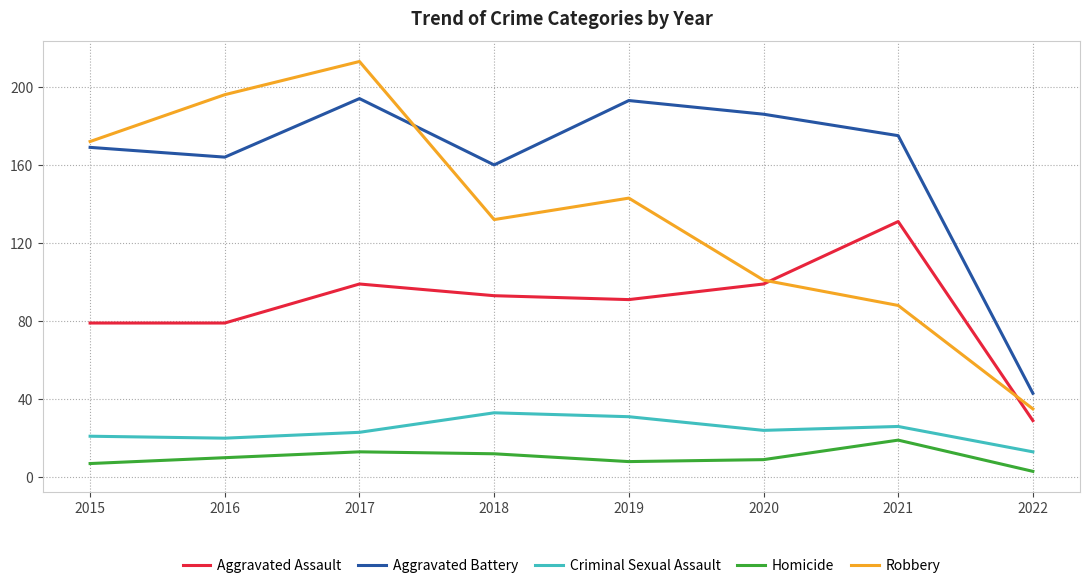

What are all the series names shown in the legend?

Aggravated Assault, Aggravated Battery, Criminal Sexual Assault, Homicide, Robbery